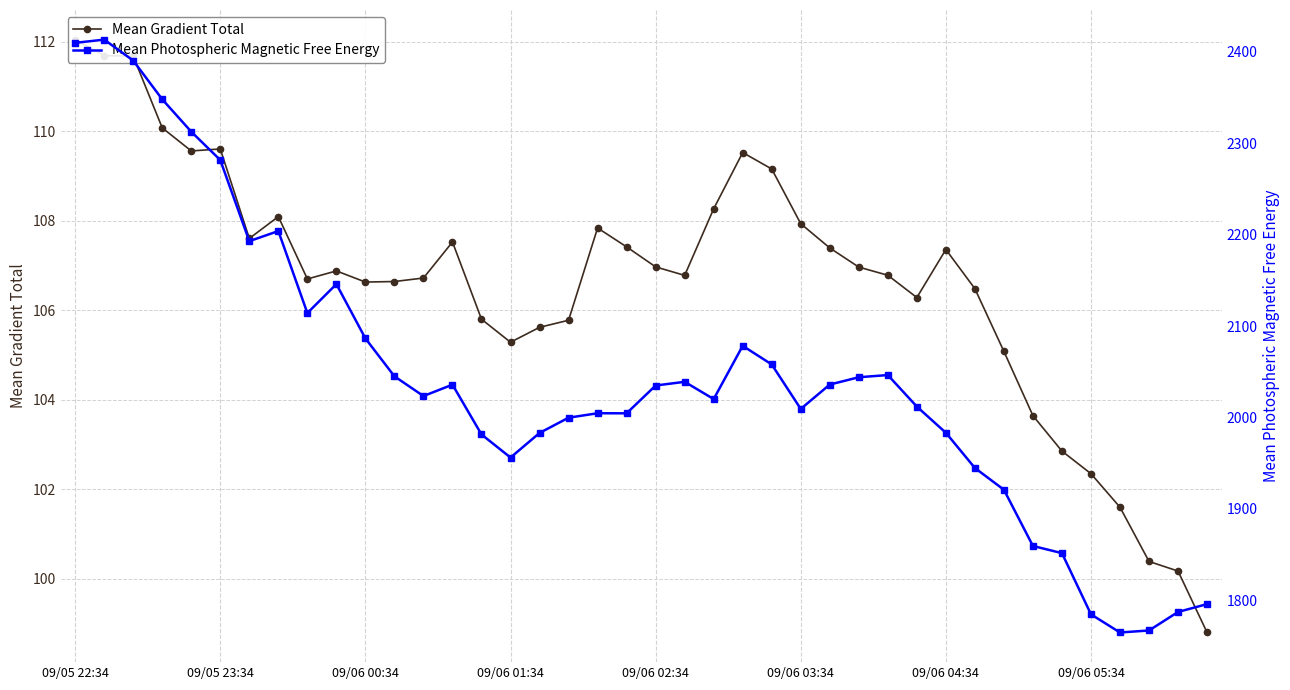

What is the sum of the Mean Gradient Total values at 36 and 09/05 22:34?

213.6